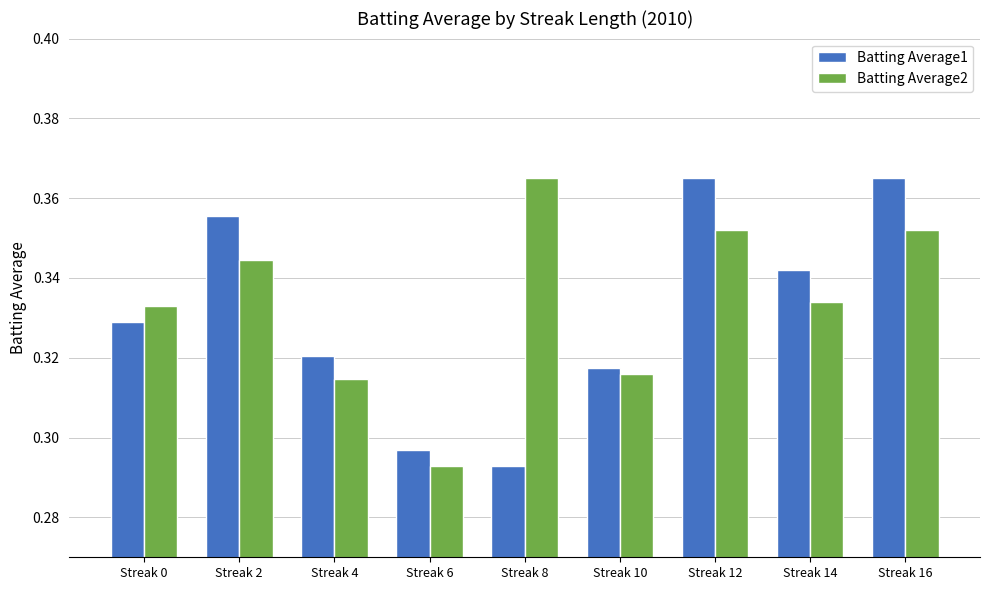

What is the difference between the maximum and second lowest values in the Batting Average2 series?

0.1